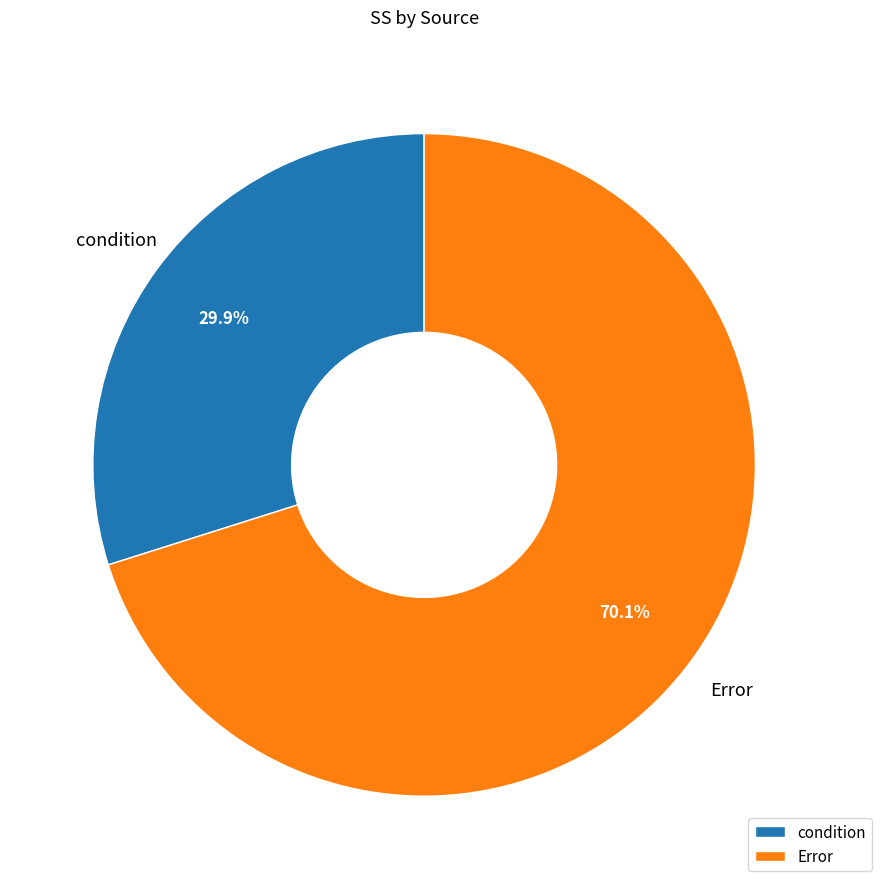

What percentage is the Error slice, to the nearest percent?

70%